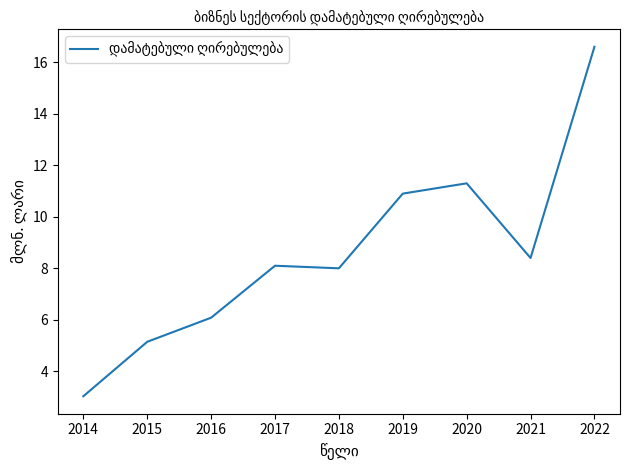

Reading left to right, what are all the values shown in this chart?

3.0	5.1	6.1	8.1	8.0	10.9	11.3	8.4	16.6